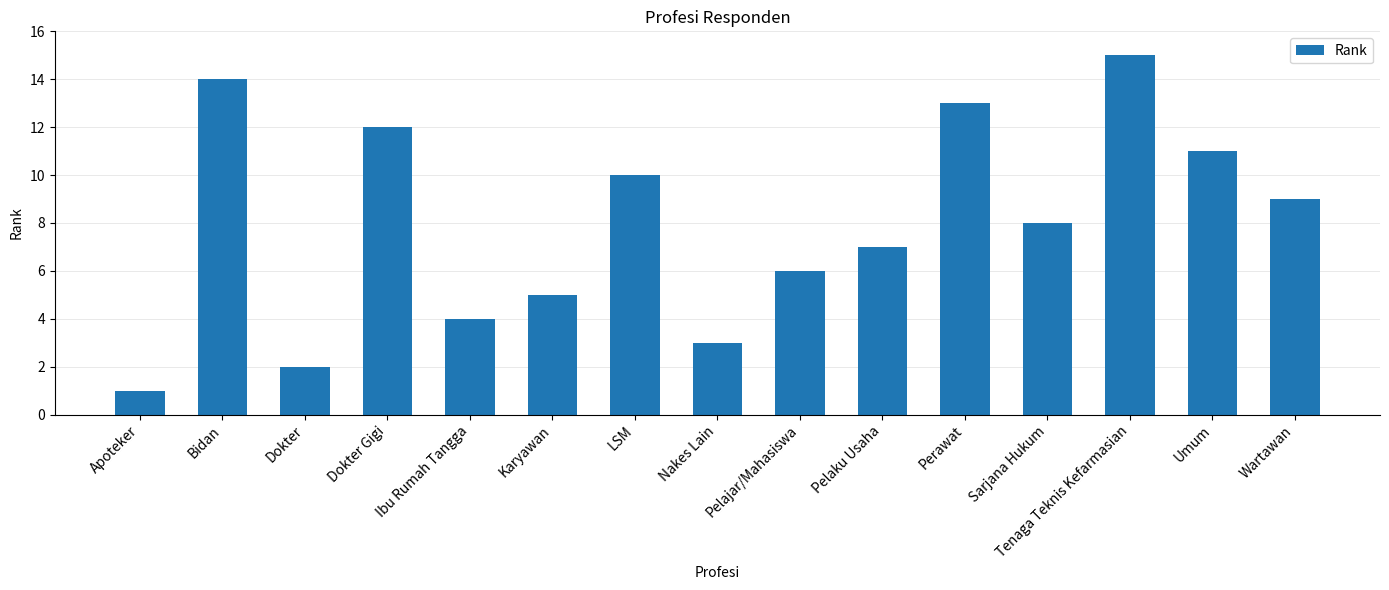

What is the change in value from LSM to Tenaga Teknis Kefarmasian?

+5